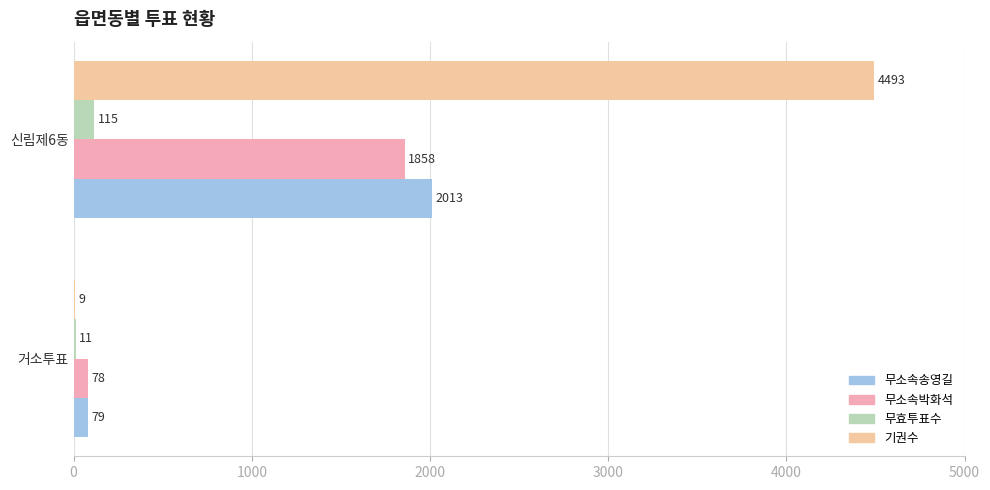

Which series has the largest total across all categories?

기권수